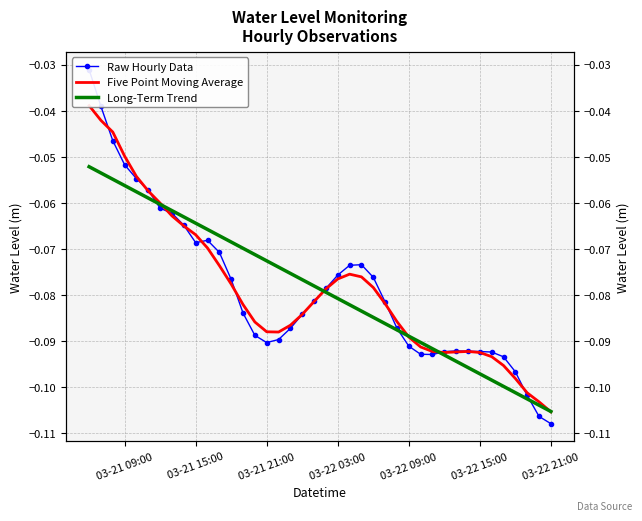

What is the average value of the Five Point Moving Average series?

-0.1